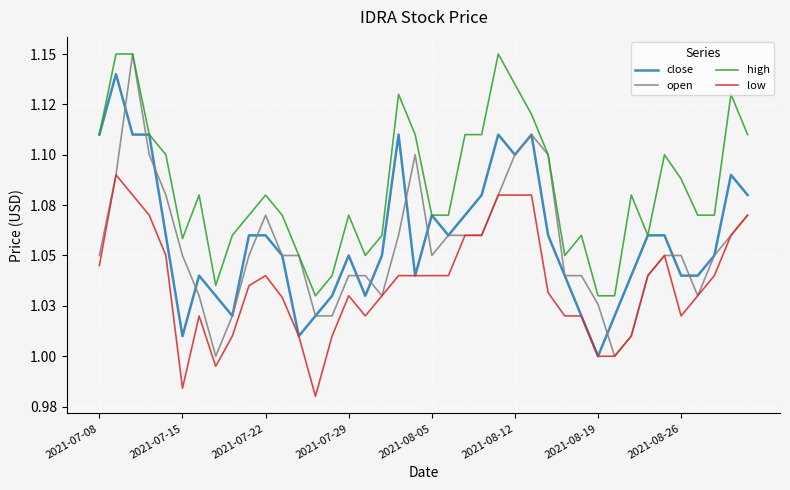

Does the chart have visible grid lines?

Yes